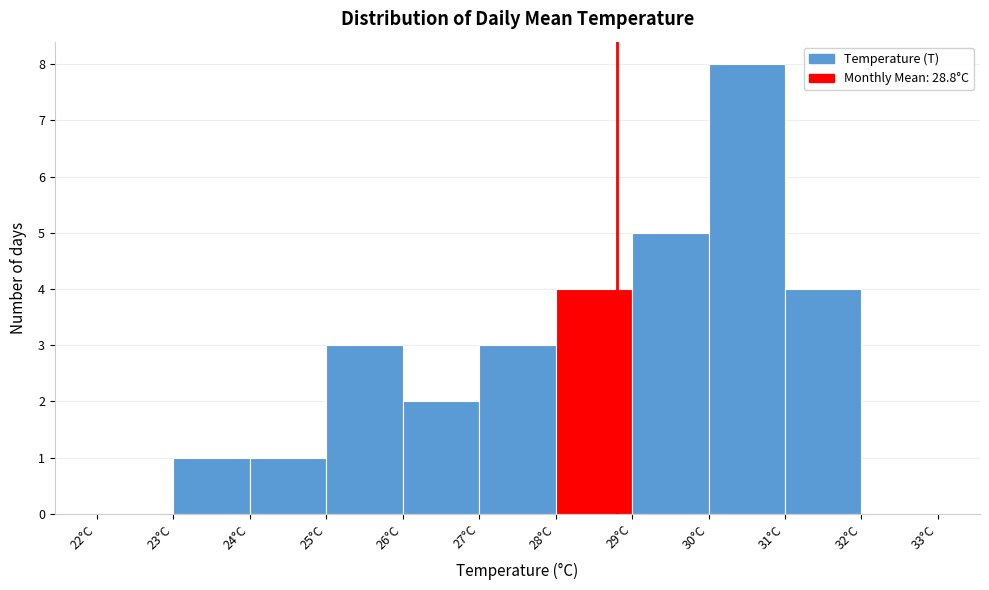

Which range on the x-axis has the tallest bar?

30 to 31